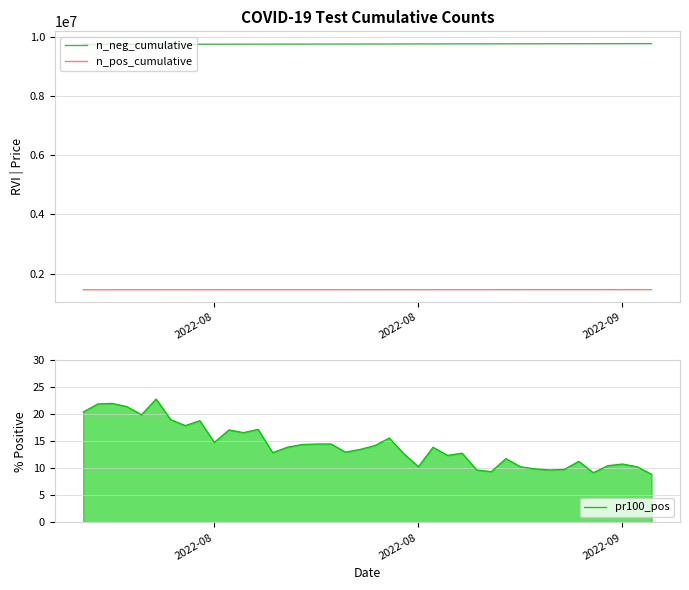

What is the average value of the pr100_pos series?

14.2